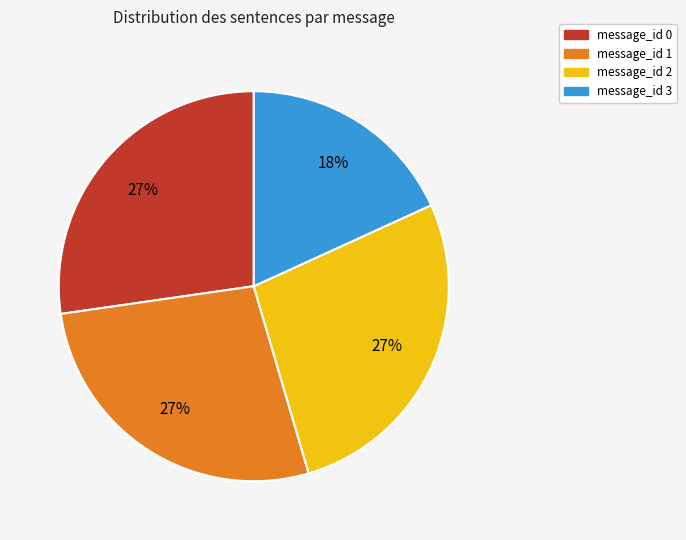

True or false: message_id 2 accounts for 13% of the total.

False